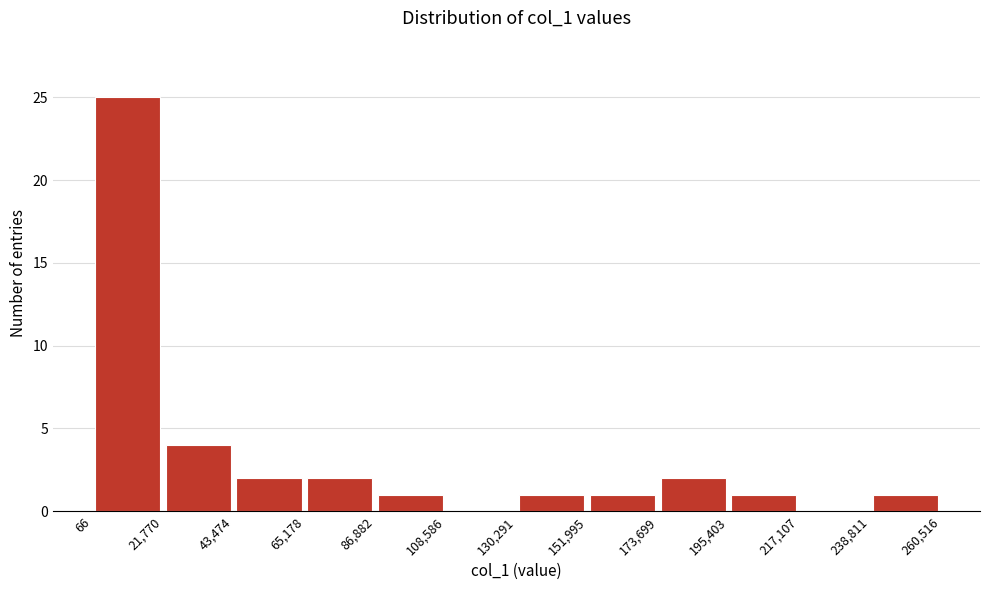

Reading left to right, list every bar in this chart as the range it spans on the x-axis followed by its height. The values are not printed on the chart, so give them approximately, as read against the axis.

66 to 21,770: 25
21,770 to 43,474: 4
43,474 to 65,178: 2
65,178 to 86,882: 2
86,882 to 108,586: 1
108,586 to 130,291: 0
130,291 to 151,995: 1
151,995 to 173,699: 1
173,699 to 195,403: 2
195,403 to 217,107: 1
217,107 to 238,811: 0
238,811 to 260,516: 1